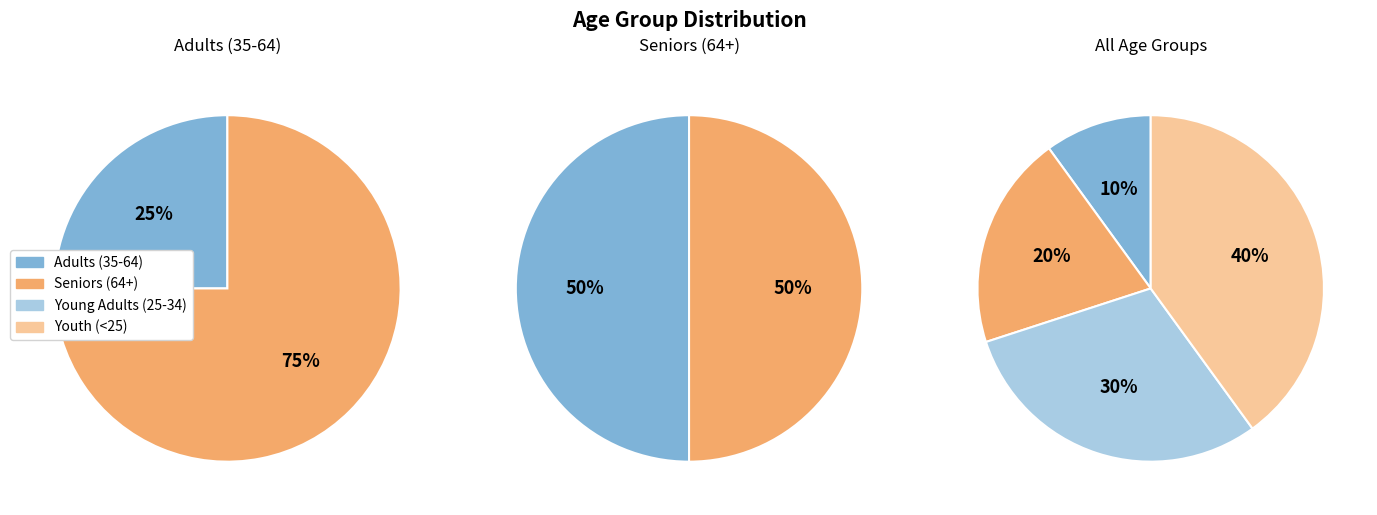

How many slices are in this pie chart?

4